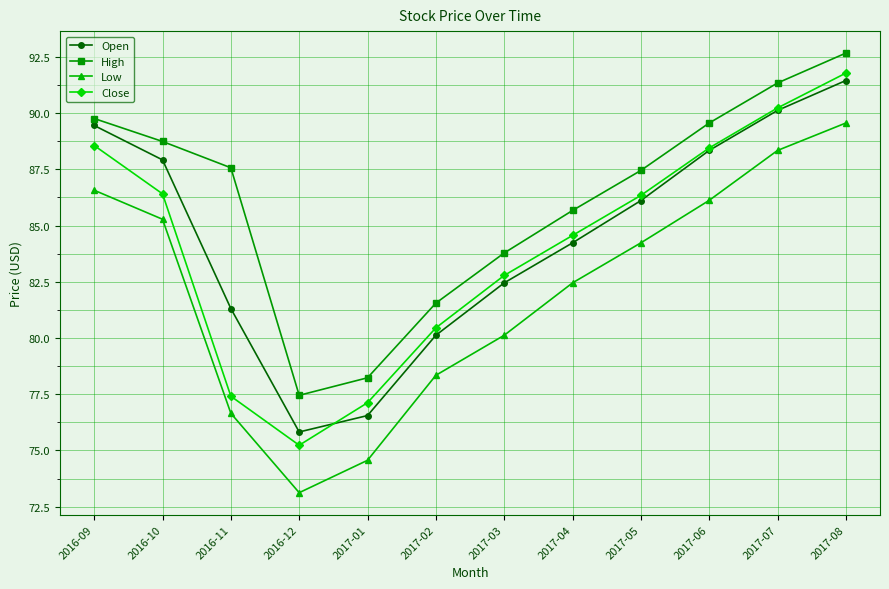

True or false: Low and High cross at least once.

False